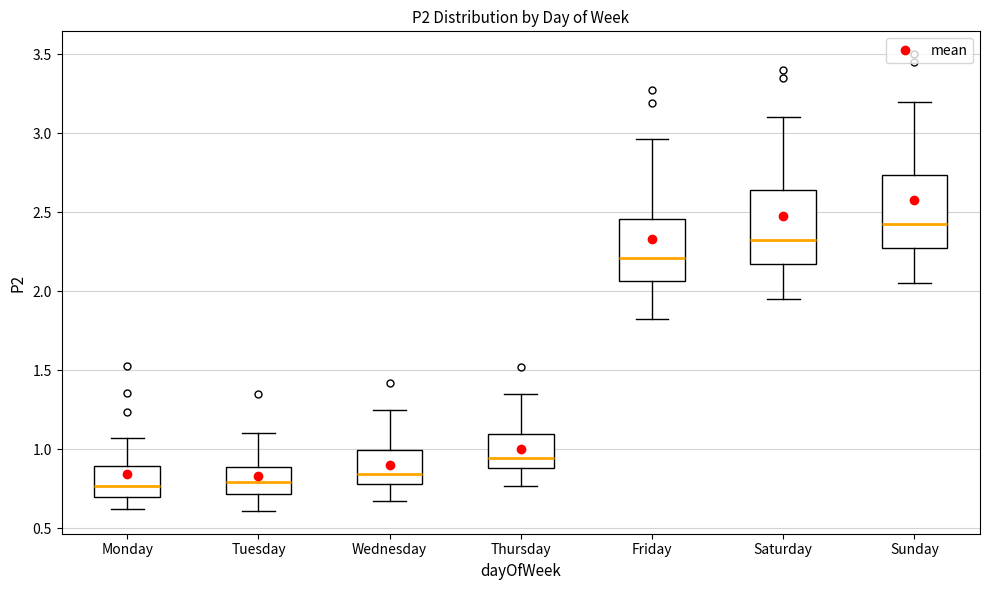

Which box's median line is the highest?

Sunday